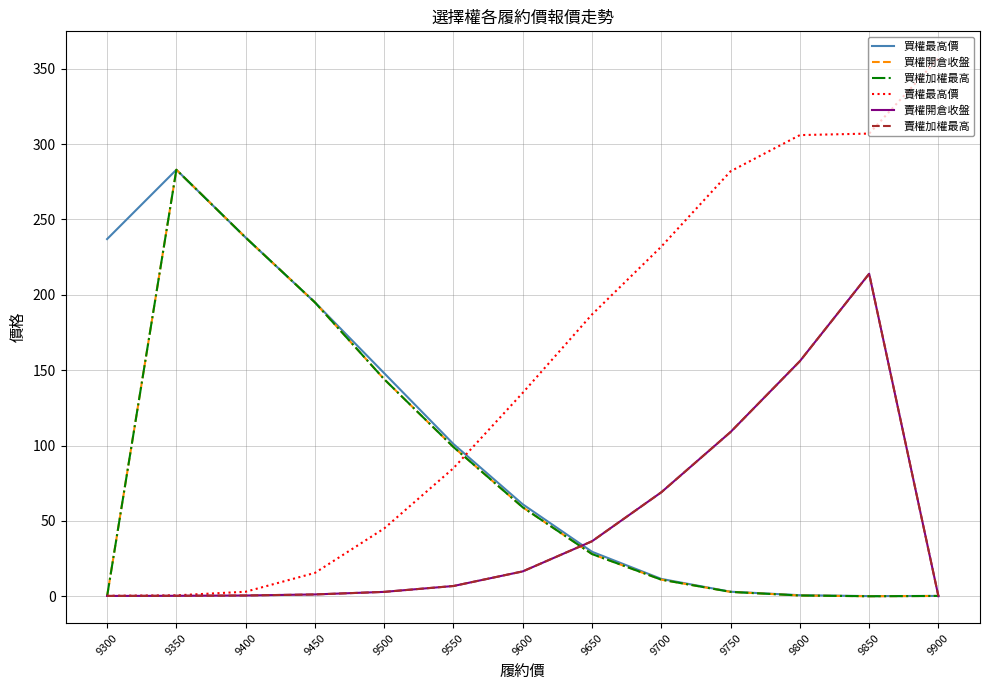

The value of 賣權最高價 at 9300 is 0.1. True or false?

False